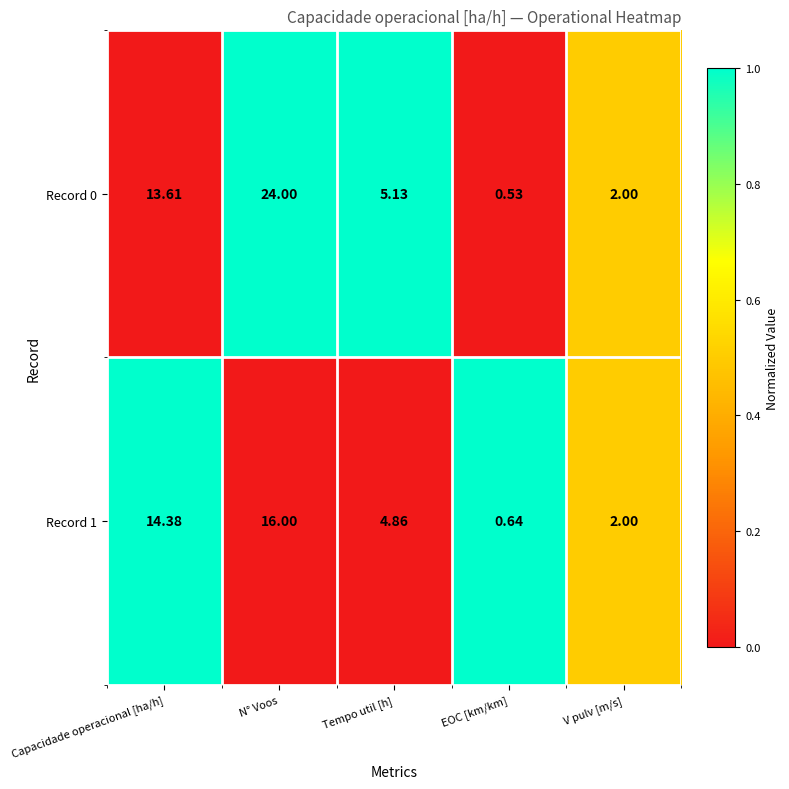

At how many categories does at least one series exceed 0?

5